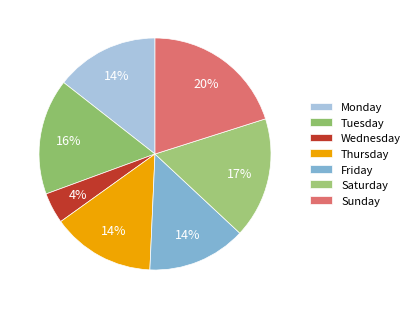

True or false: Tuesday accounts for 16% of the total.

True